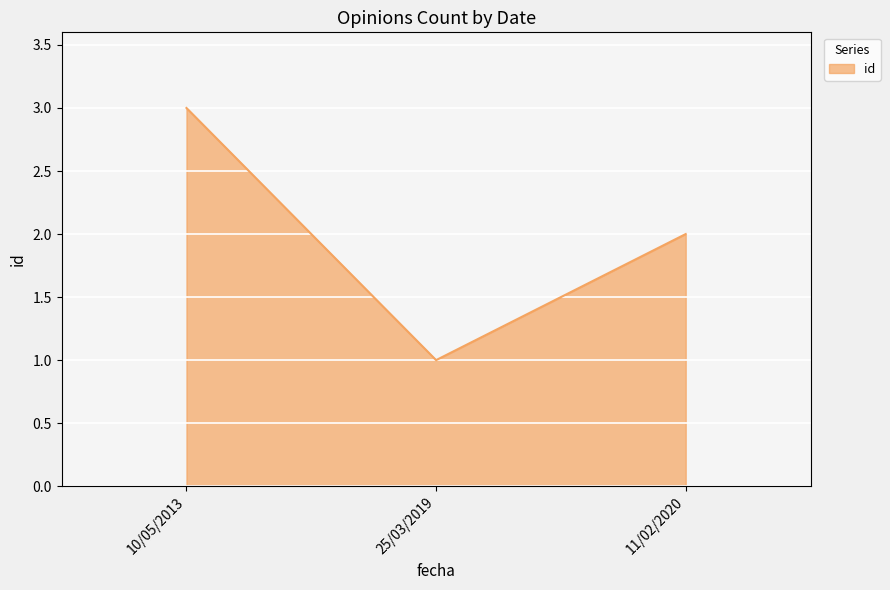

Reading left to right, transcribe all the data shown in this chart.

3	1	2